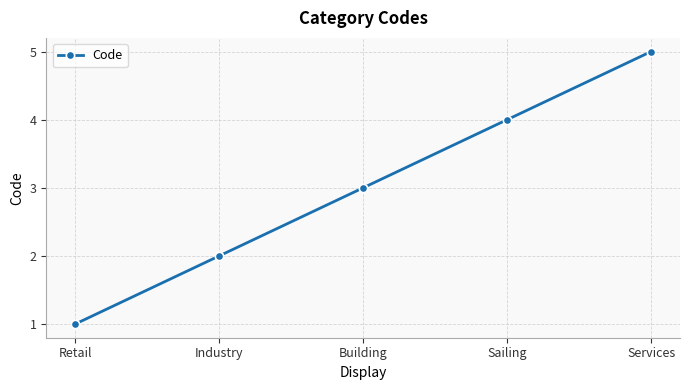

Where is the data nearest to the value 3?

Building